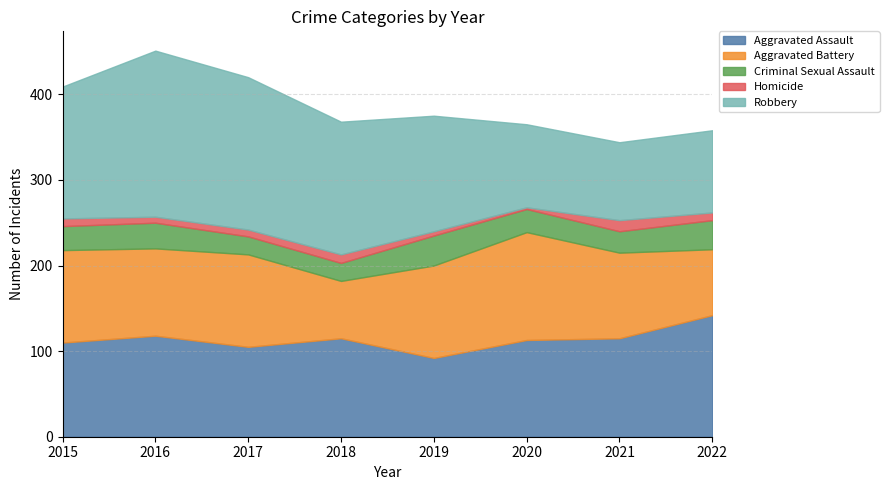

Read the Homicide value at 2018, to the nearest 5.

10